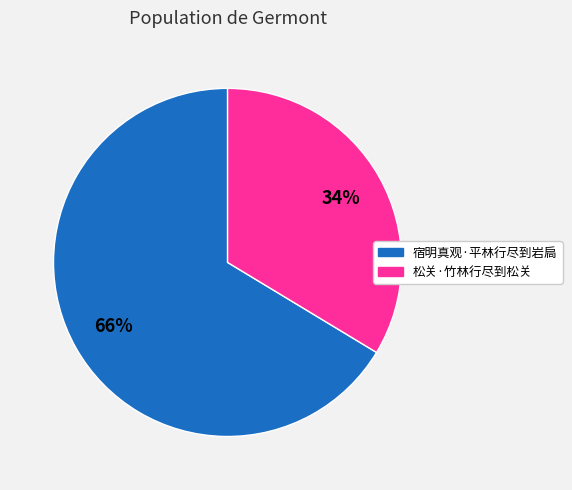

How many segments does this pie chart have?

2